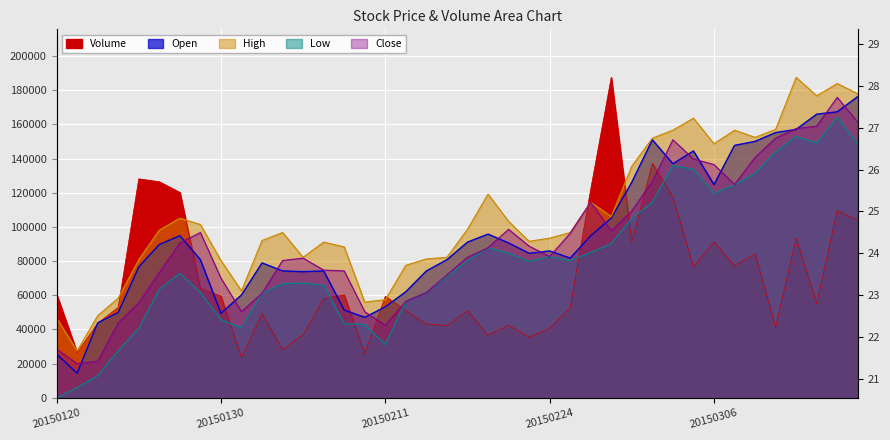

True or false: Open has a value of 22880.8 at 20150211.

False